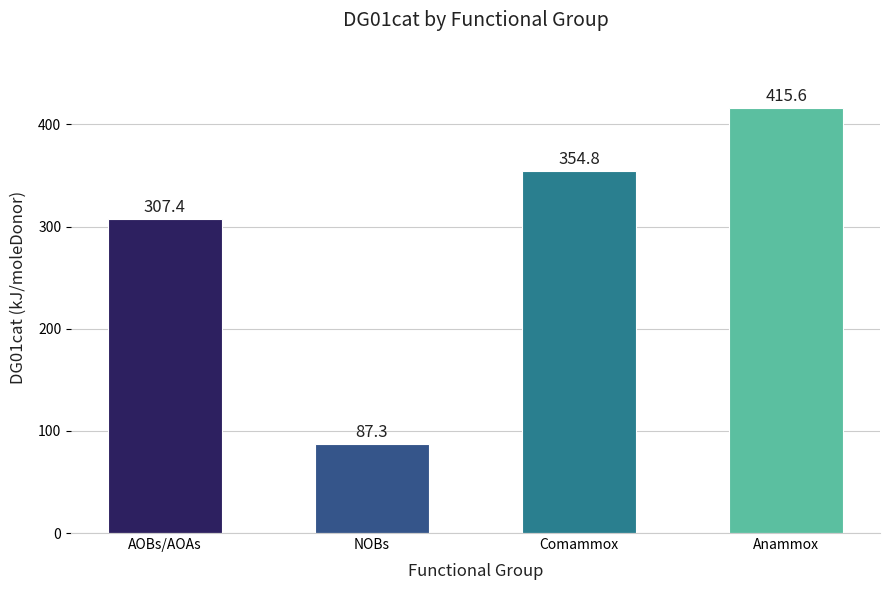

How many categories are shown in the chart?

4